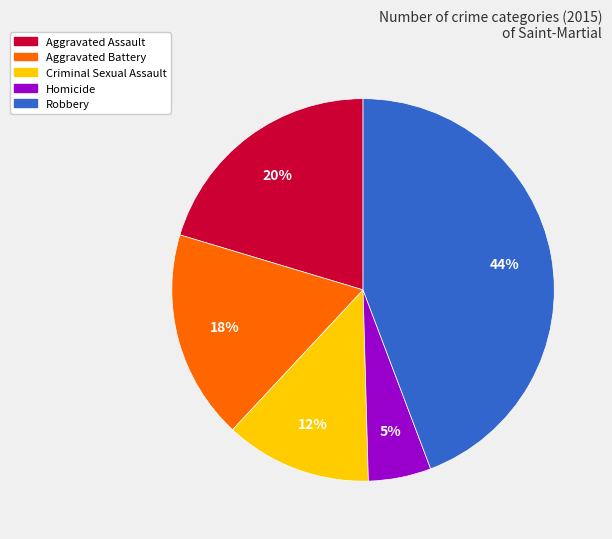

To the nearest percent, what percentage of the pie is Aggravated Battery?

18%